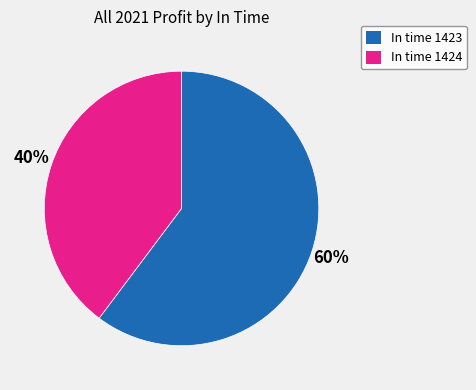

How many slices are in this pie chart?

2